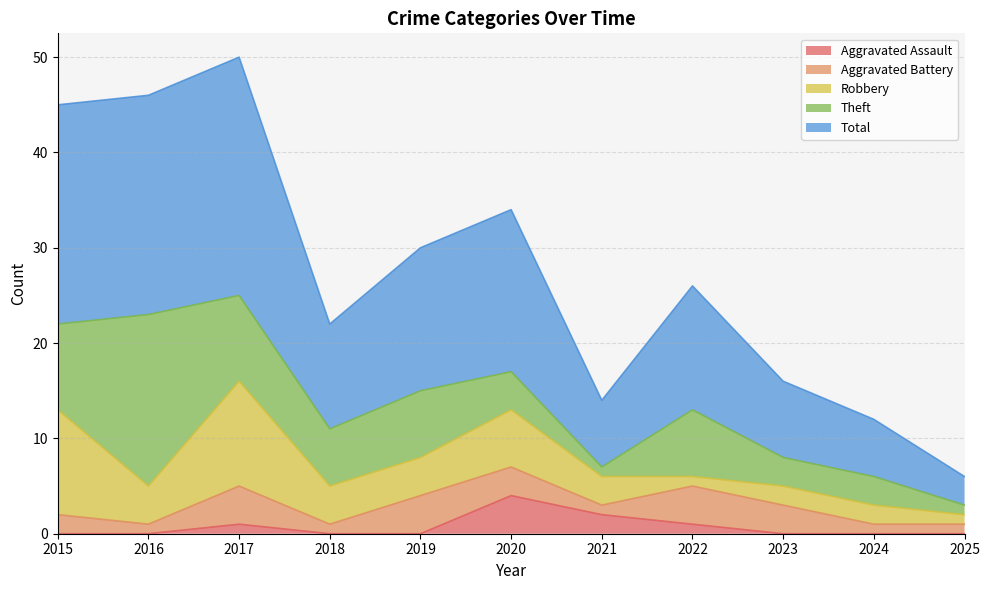

Does the chart have visible grid lines?

Yes